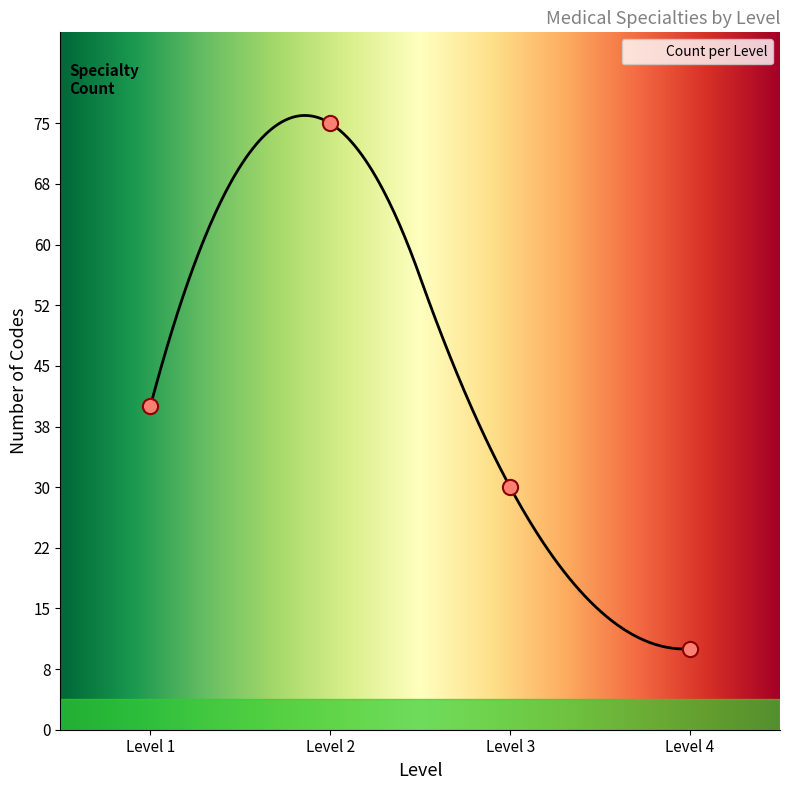

What is the change in value from Level 1 to Level 4?

-30